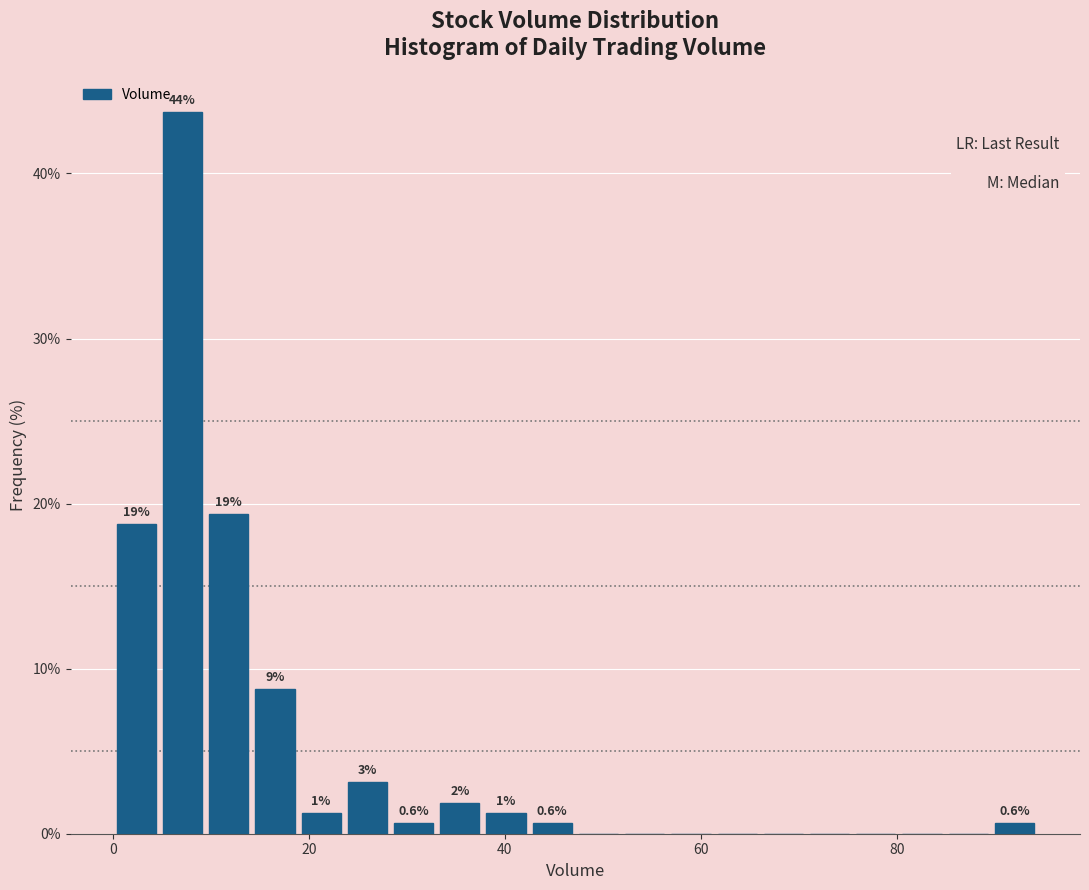

Around what value on the x-axis is the tallest bar? Give the approximate position of its centre, as read against the axis.

8